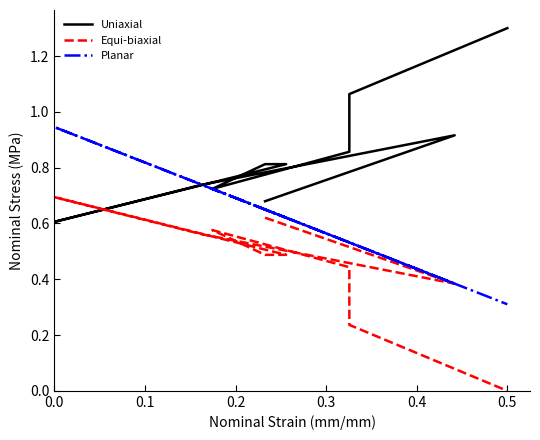

What value does the Uniaxial series have at 0.4?

0.8